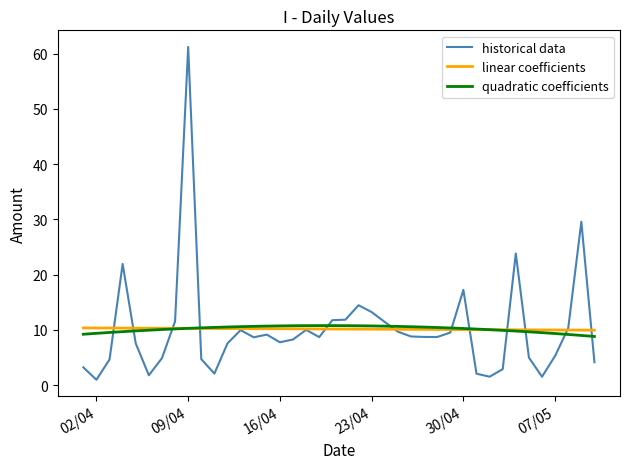

Which series has the largest range (max minus min)?

historical data